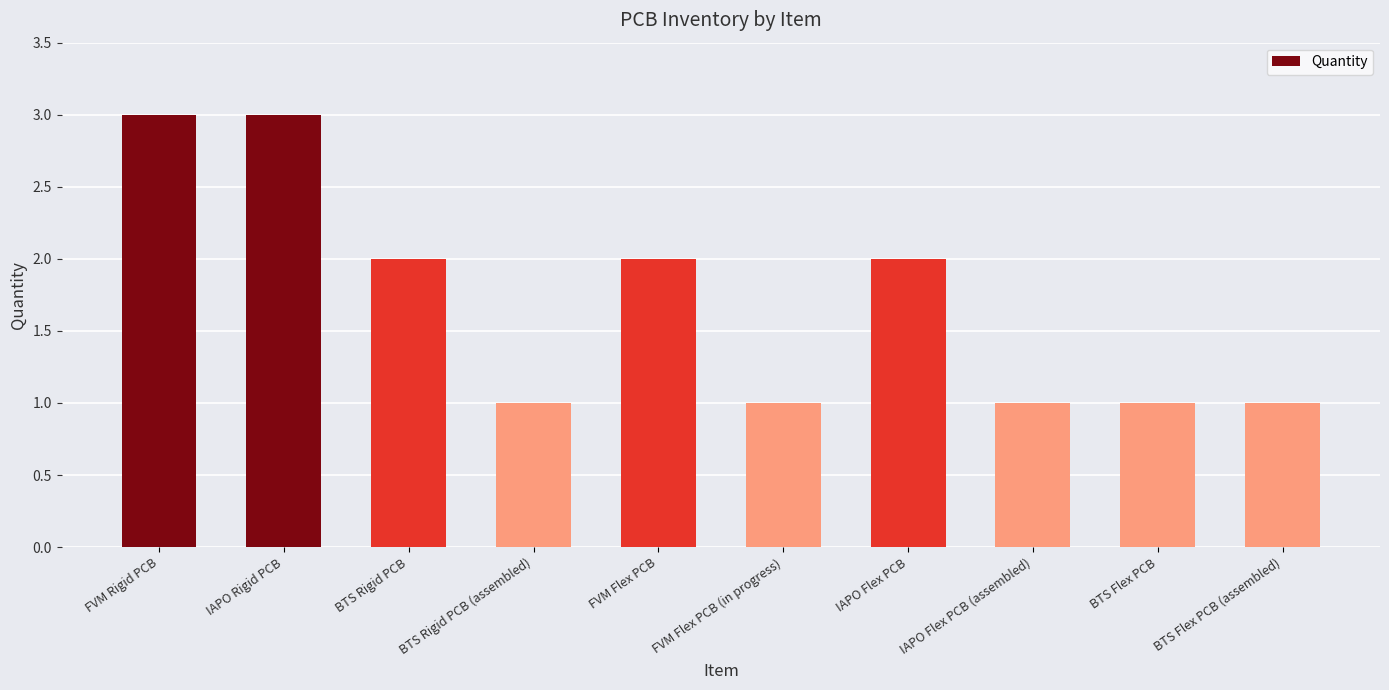

Read the value at FVM Flex PCB.

2